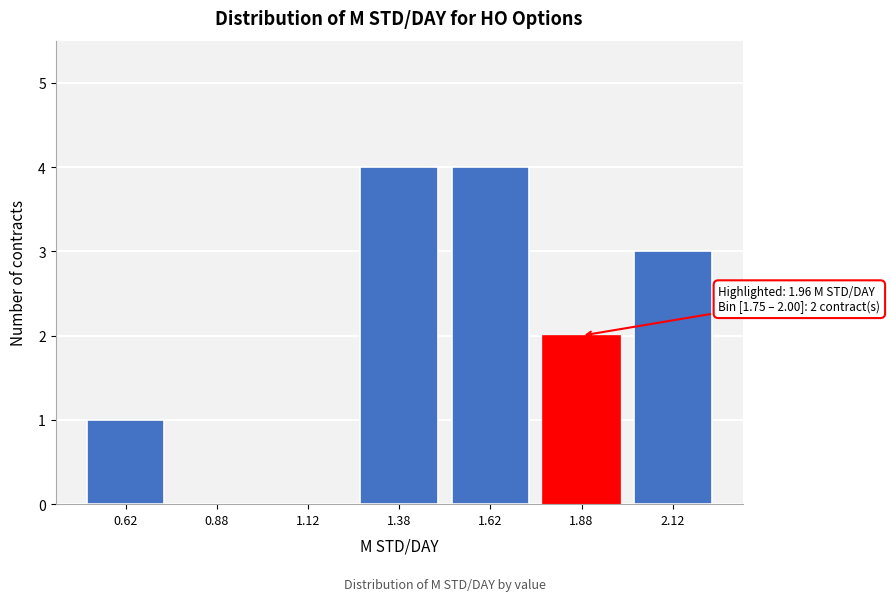

Reading right to left, what are all the values shown in this chart?

2.12=3	1.88=2	1.62=4	1.38=4	1.12=0	0.88=0	0.62=1